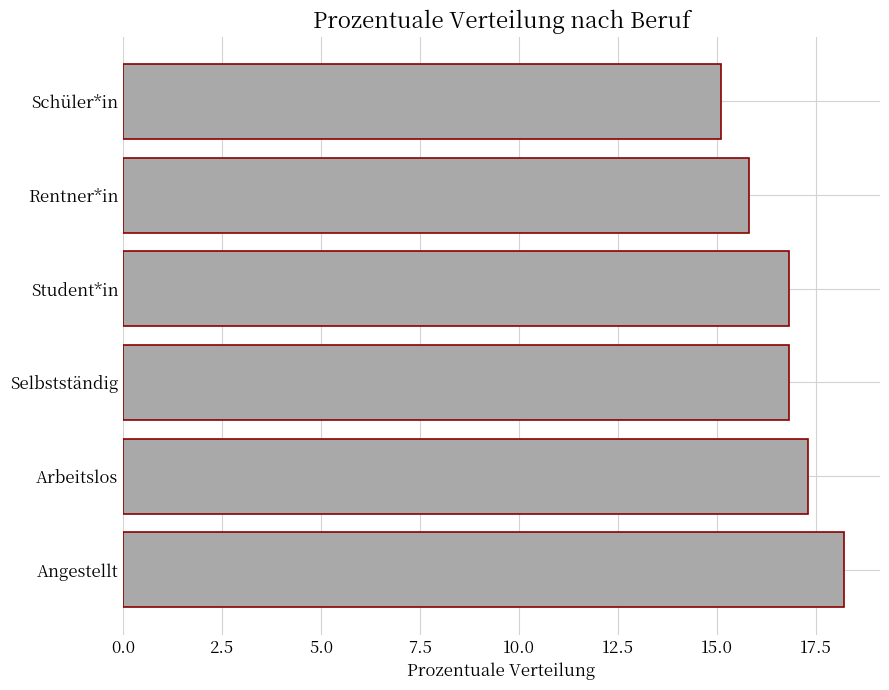

Reading top to bottom, what are all the values shown in this chart?

15.1	15.8	16.8	16.8	17.3	18.2